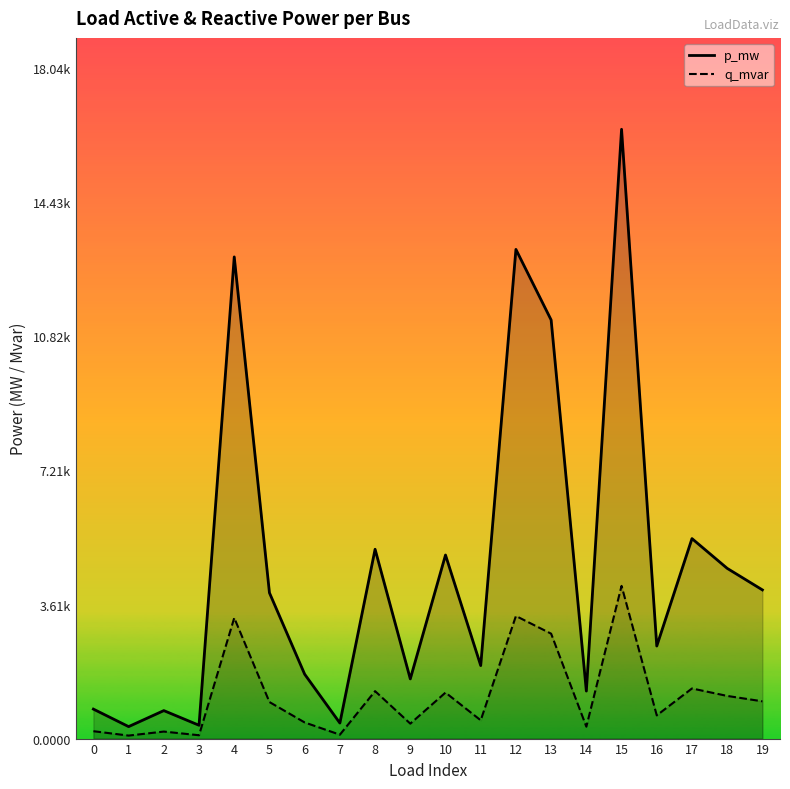

In q_mvar, how many points are higher than both neighbors (excluding endpoints)?

7